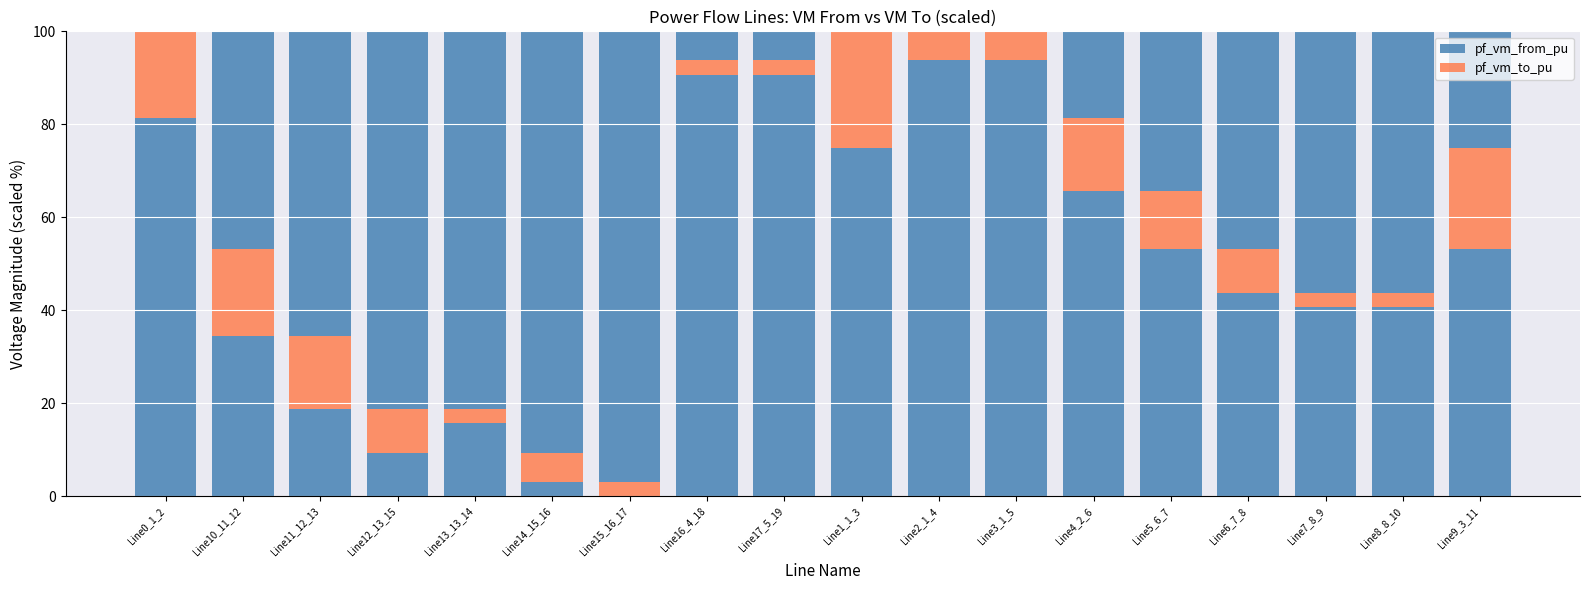

Between Line10_11_12 and Line8_8_10, which series saw the biggest shift?

pf_vm_to_pu